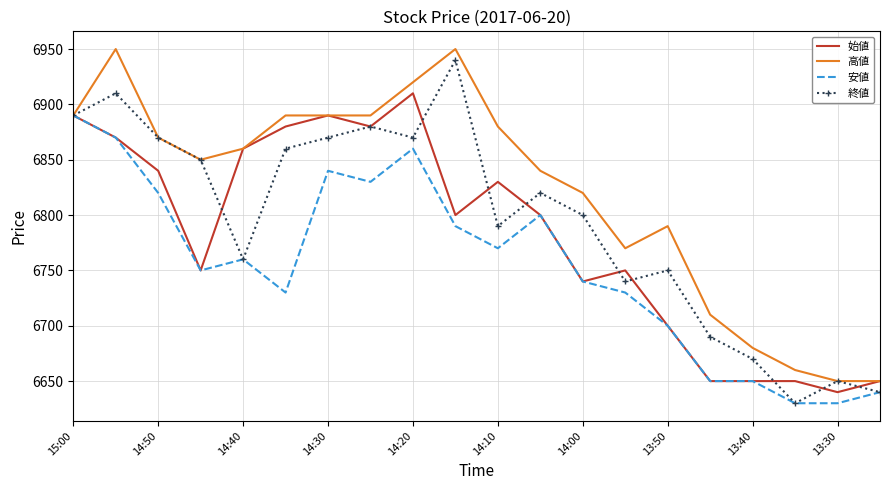

What is the minimum value for 安値?

6630